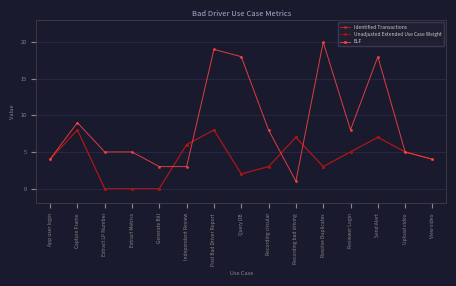

Between Extract LP Number and Query DB, which series saw the biggest shift?

ELF